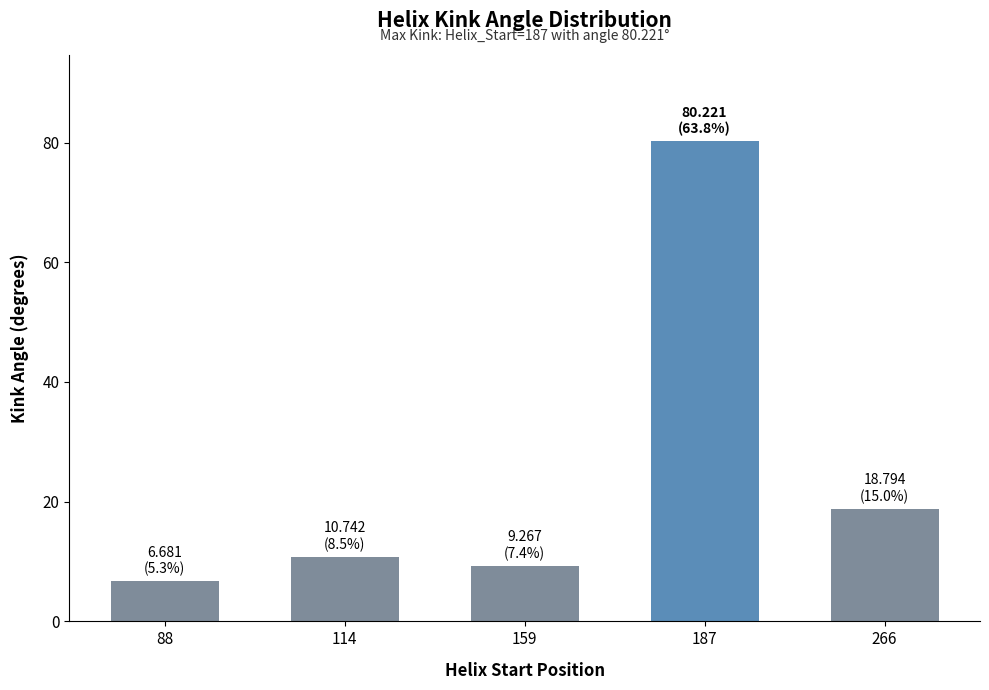

List the labels in order of value, largest first.

187, 266, 114, 159, 88